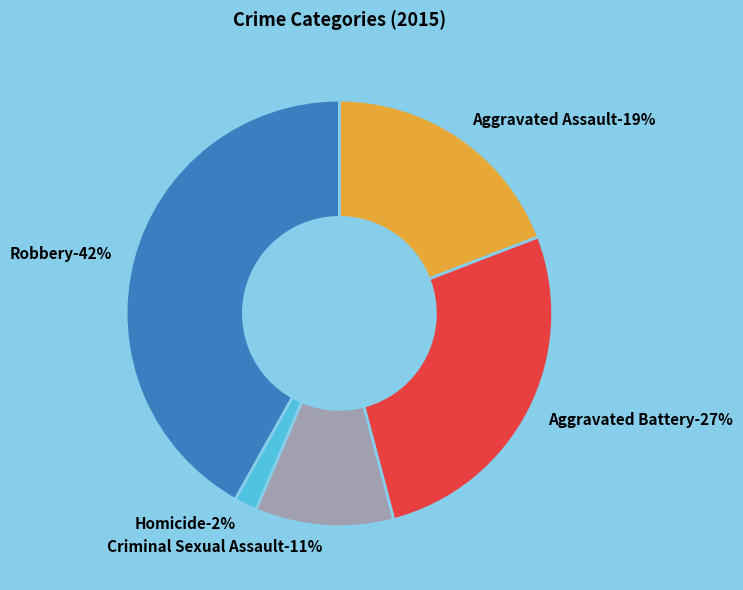

Is there any slice that represents more than half of the pie?

No